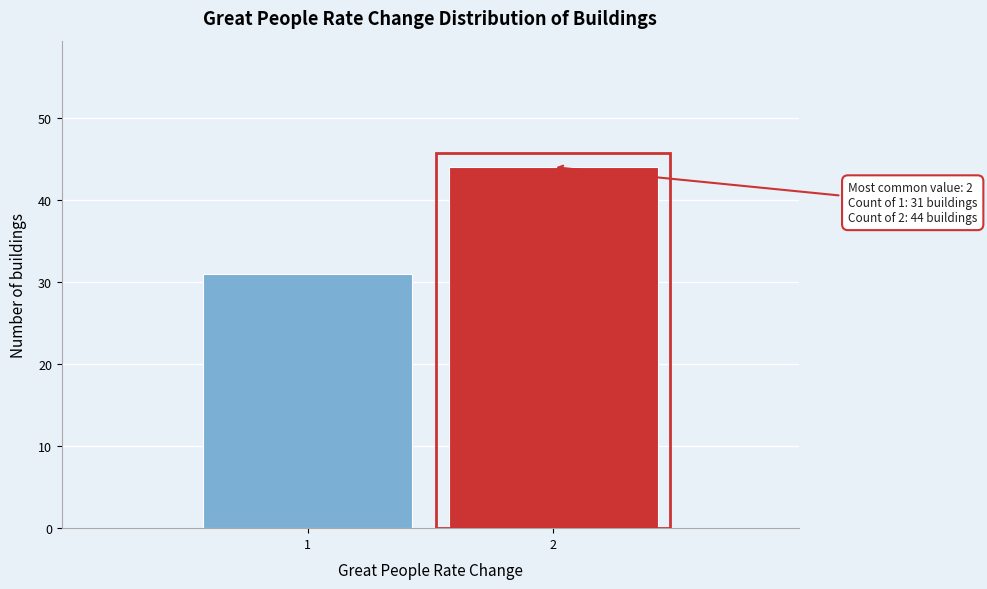

Reading left to right, transcribe all the data shown in this chart.

31	44